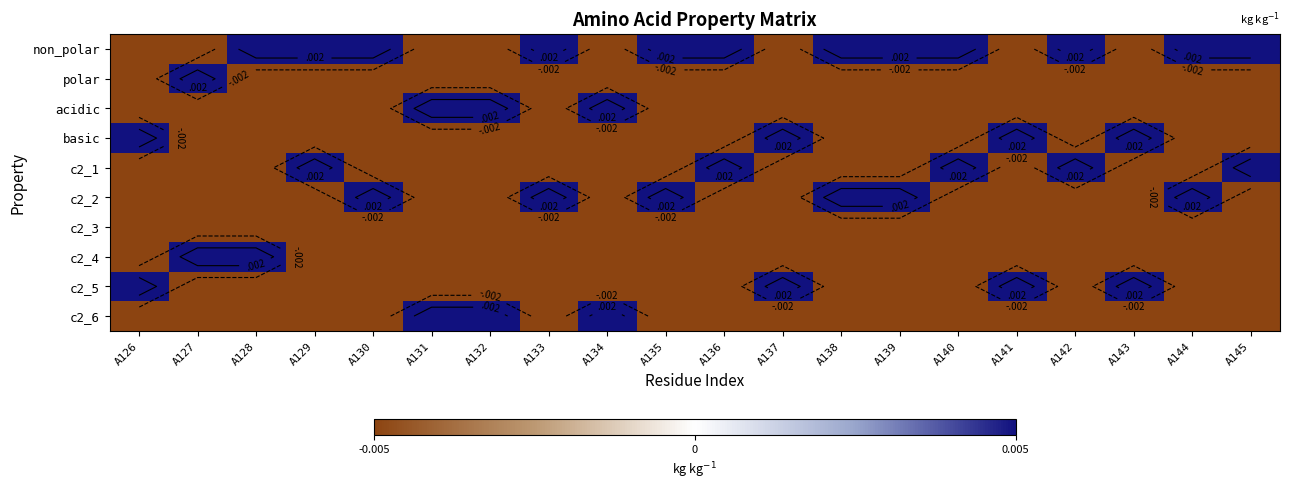

Where is non_polar nearest to the value 0?

A126